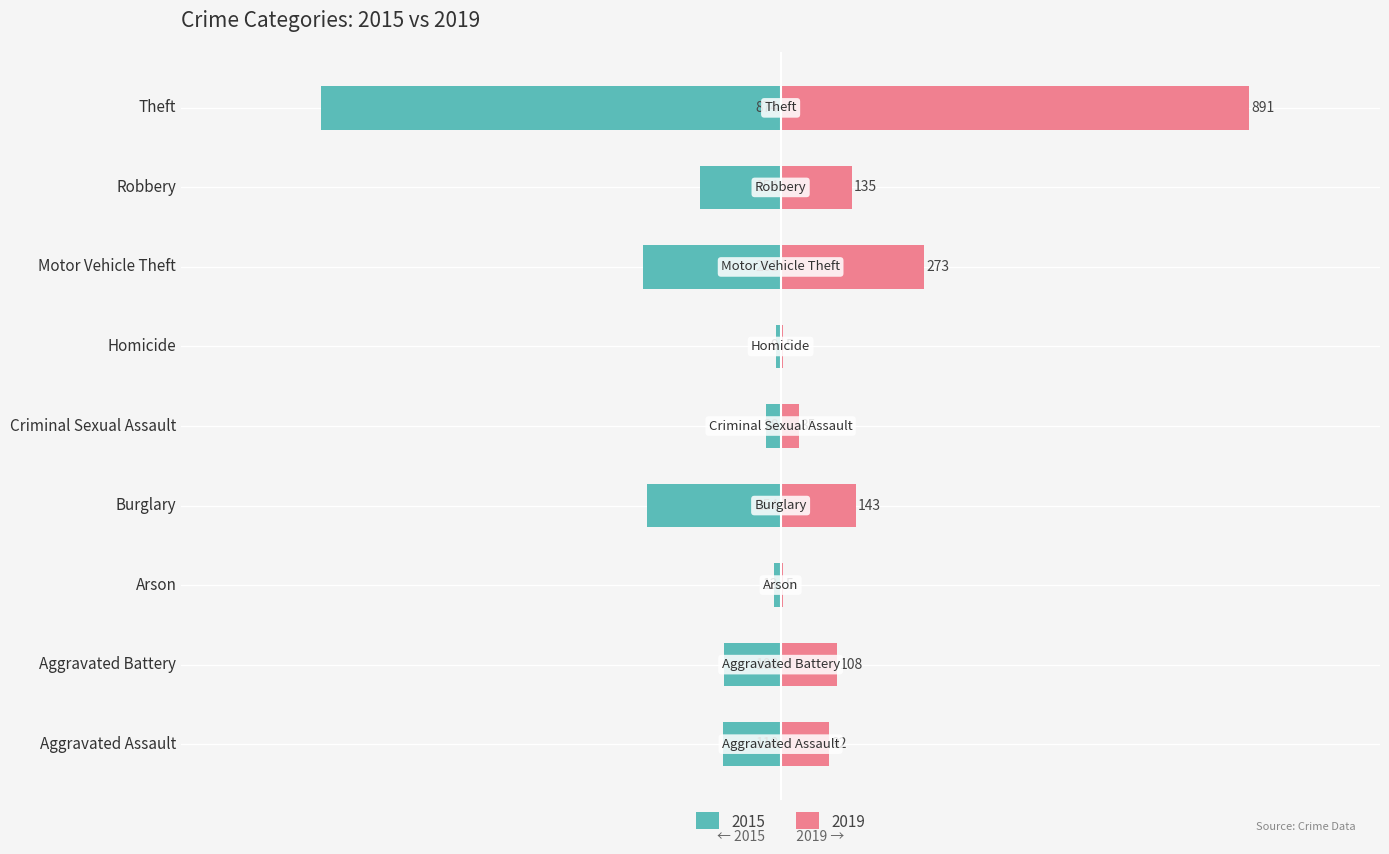

At how many categories does at least one series exceed -150?

9